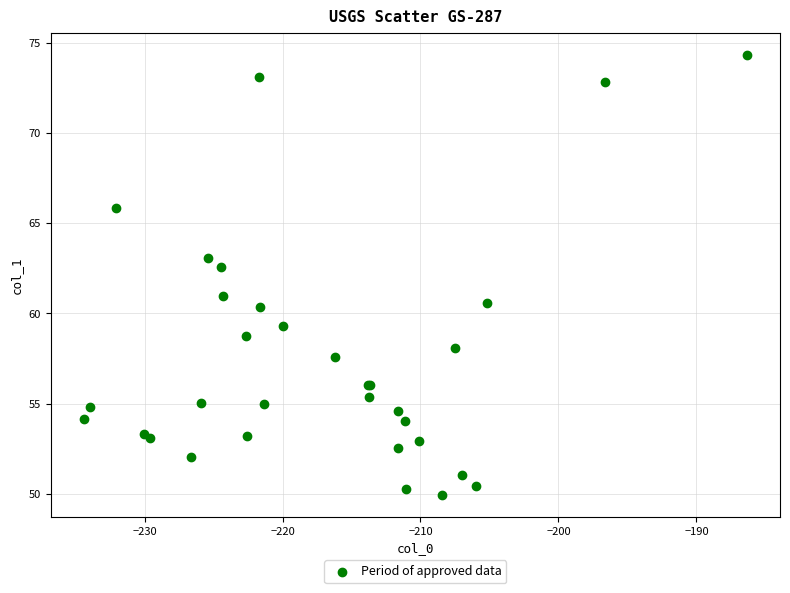

What Y value in the scatter plot is closest to 62?

62.6